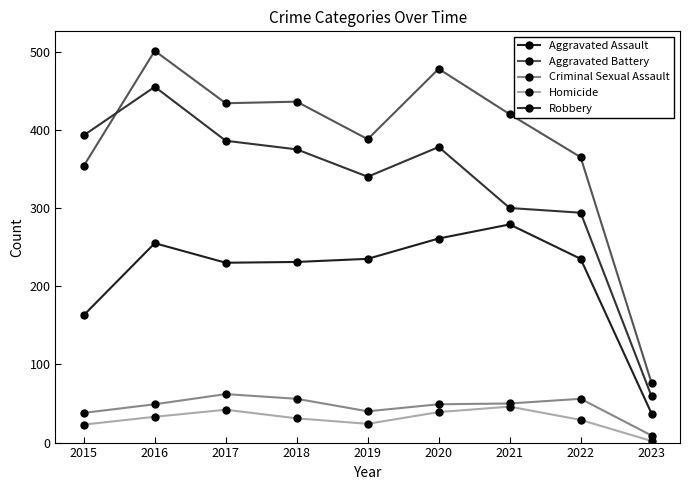

What is the value of the Aggravated Battery point at the 6th from the left?

478